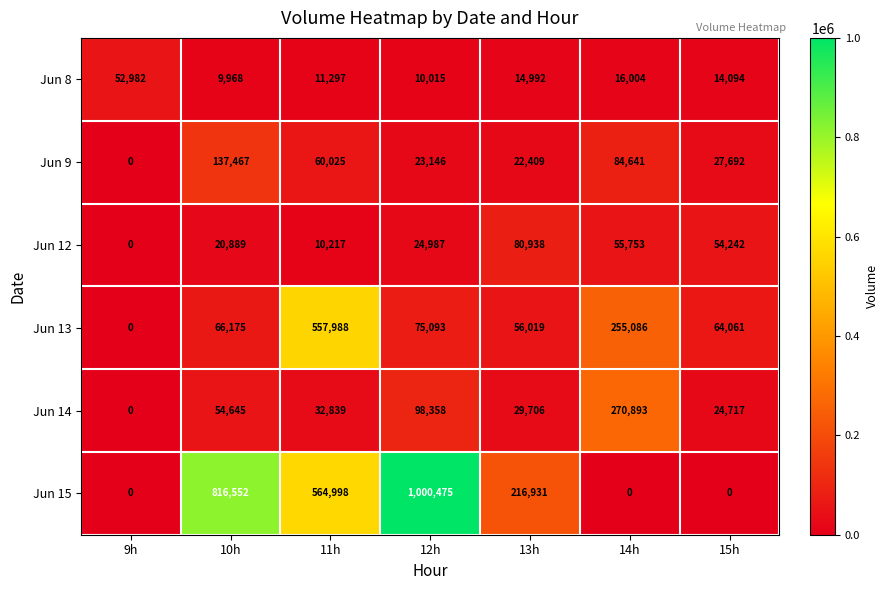

The Jun 14 series shows 121881 at 14h. True or false?

False